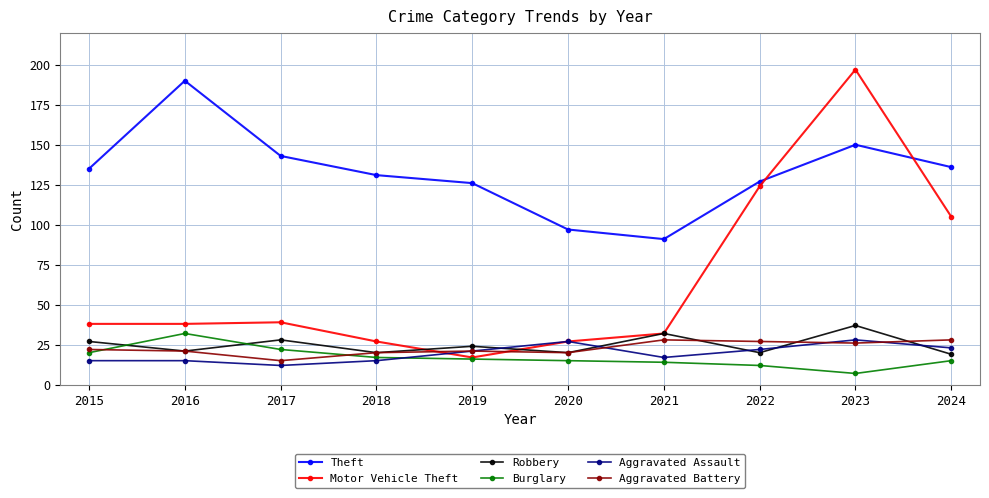

Read the Burglary value at 2017.

22